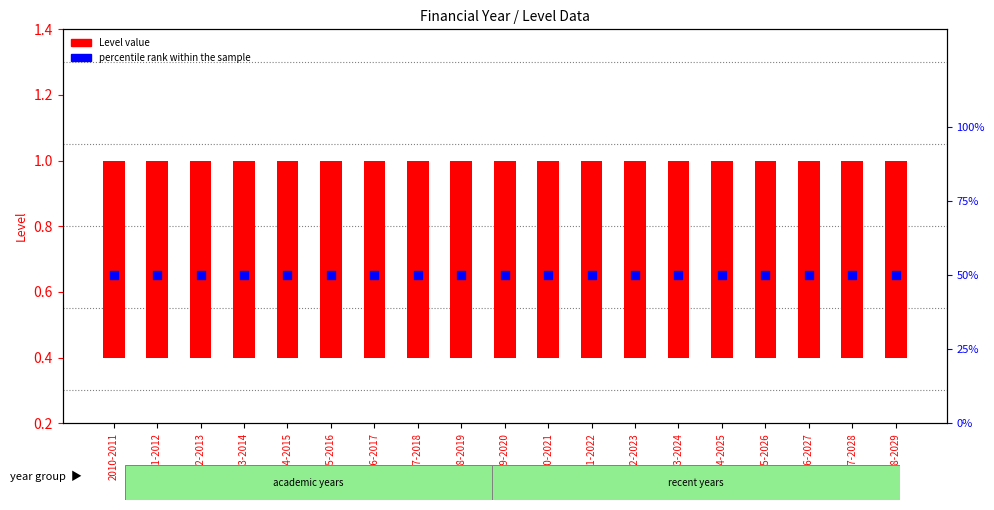

Which series has the largest total across all categories?

percentile rank within the sample